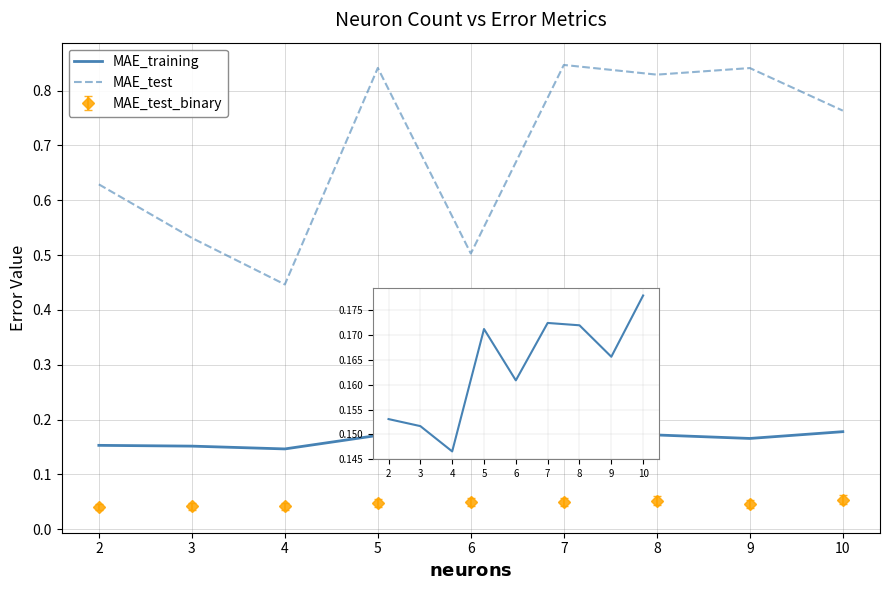

True or false: MAE_test_binary has a value of 0.1 at 7.

False